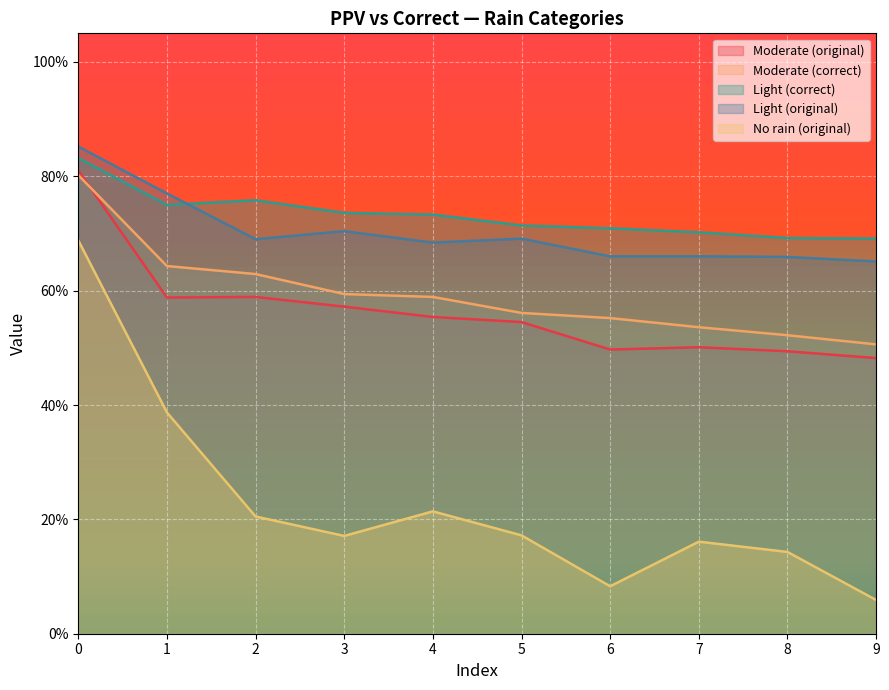

What is the sum of the Moderate (correct) values at 0 and 9?

1.3